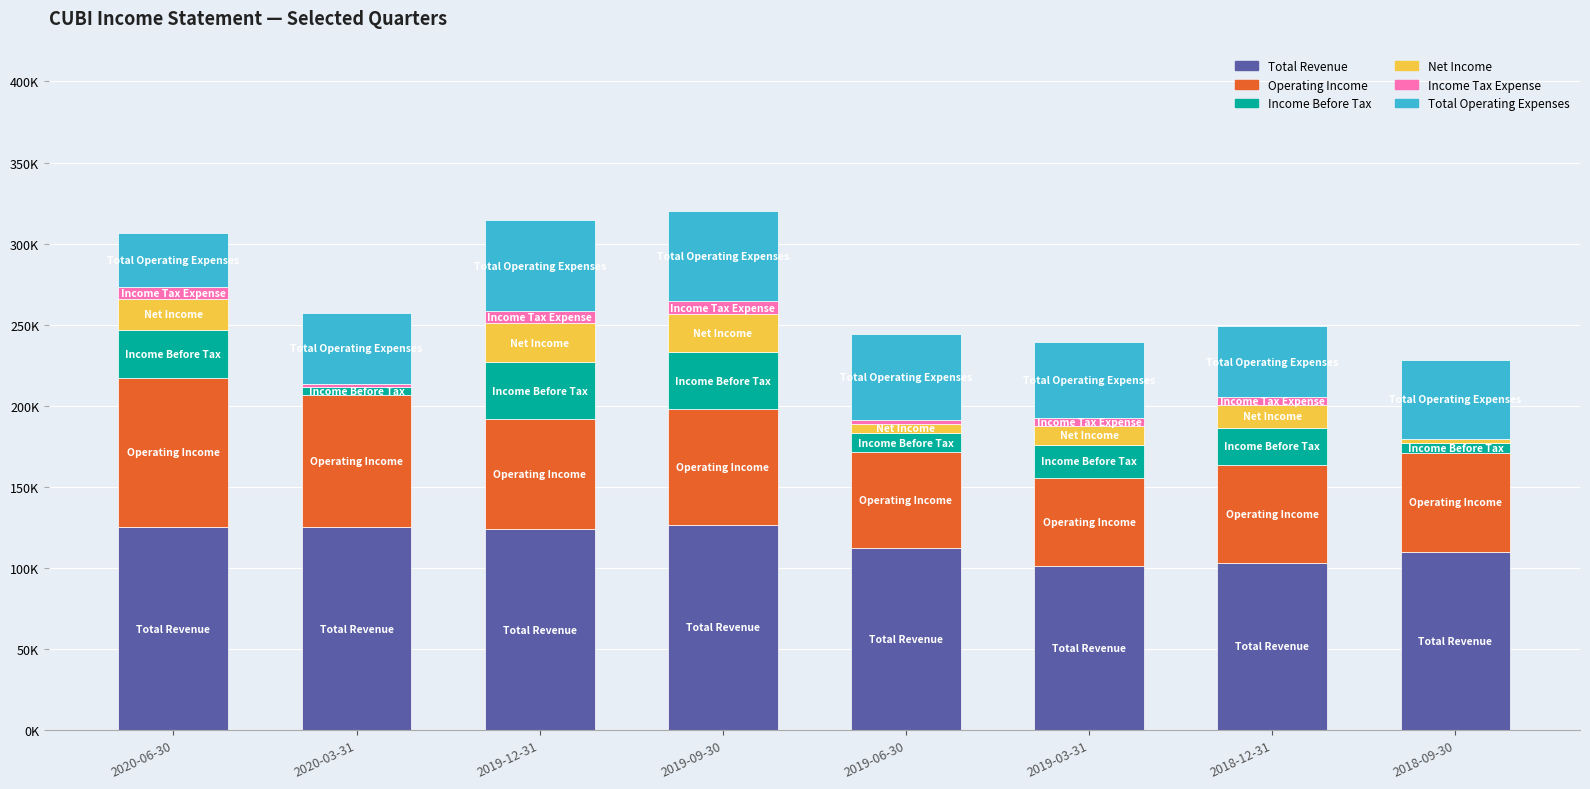

Does the chart contain stacked bars?

Yes